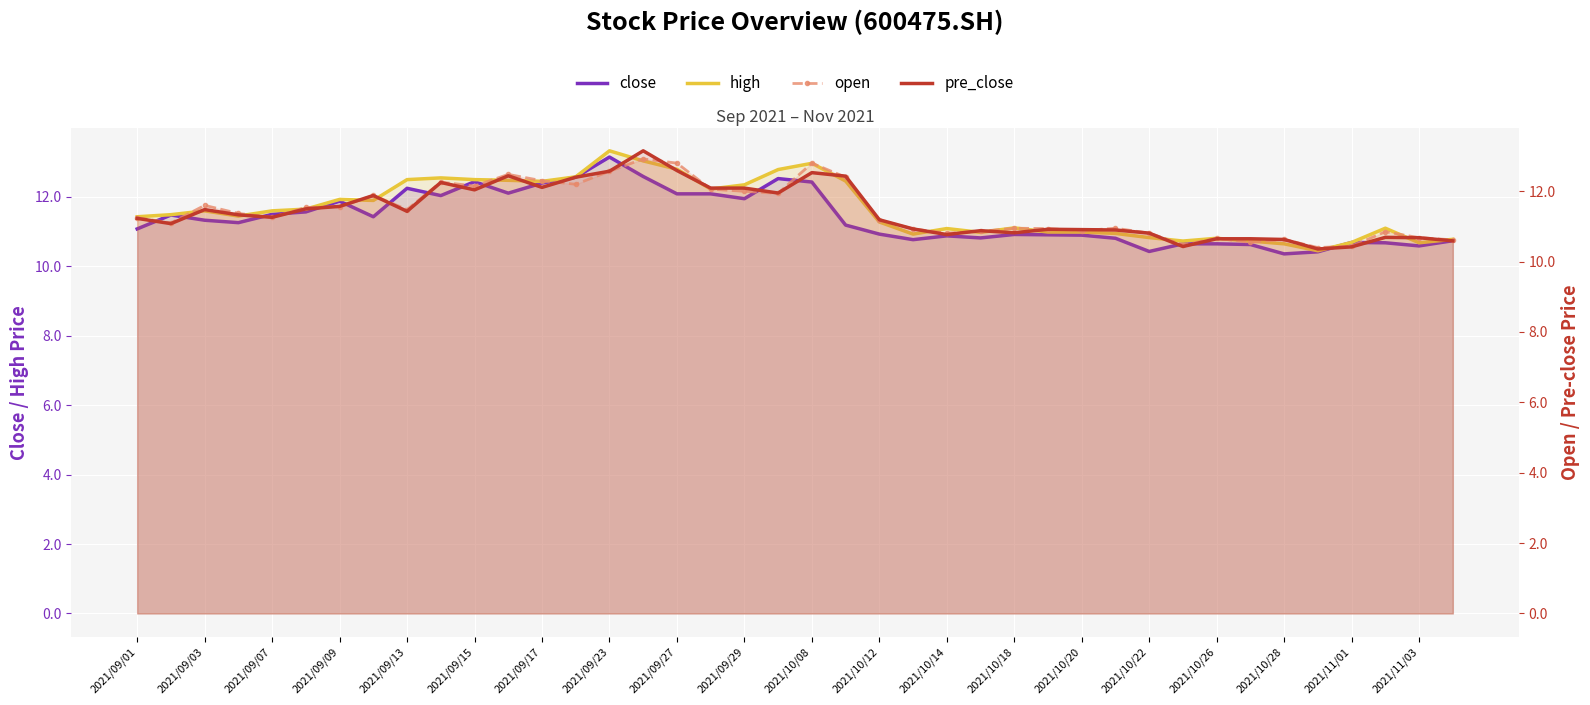

True or false: high and open intersect in this chart.

False